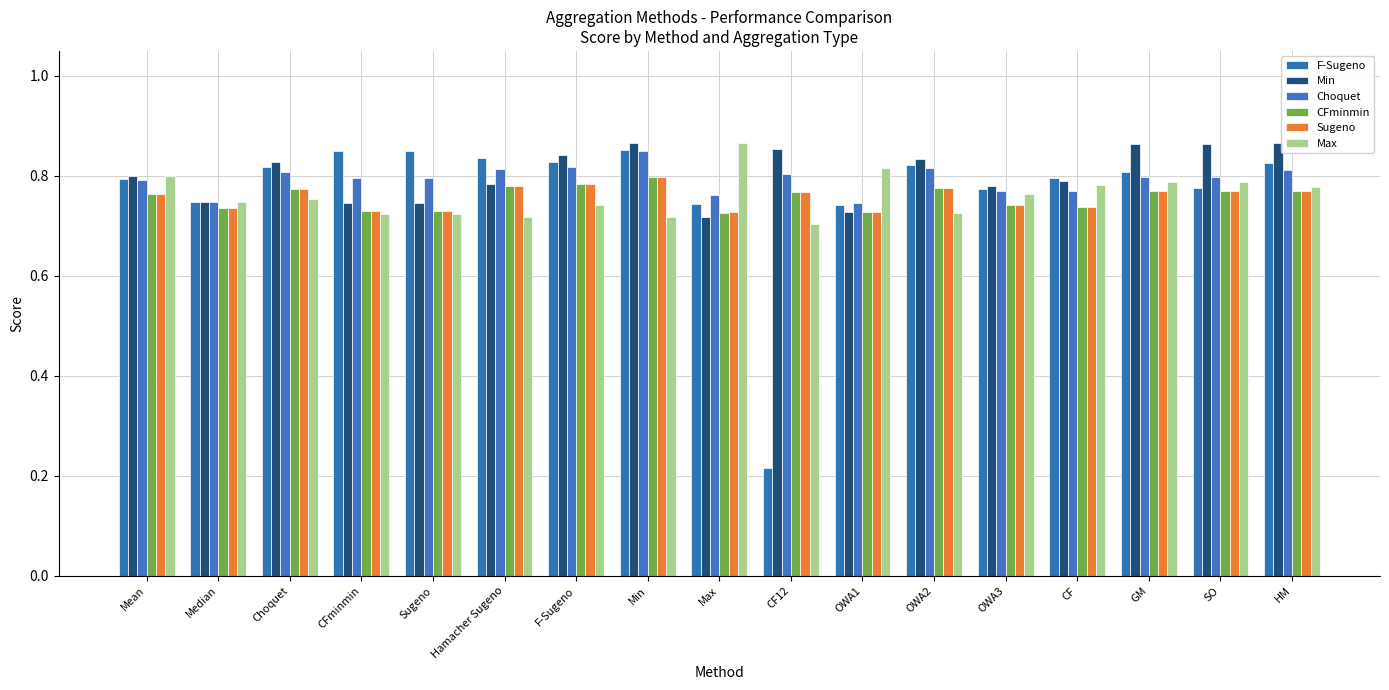

How many distinct data groups are displayed?

6